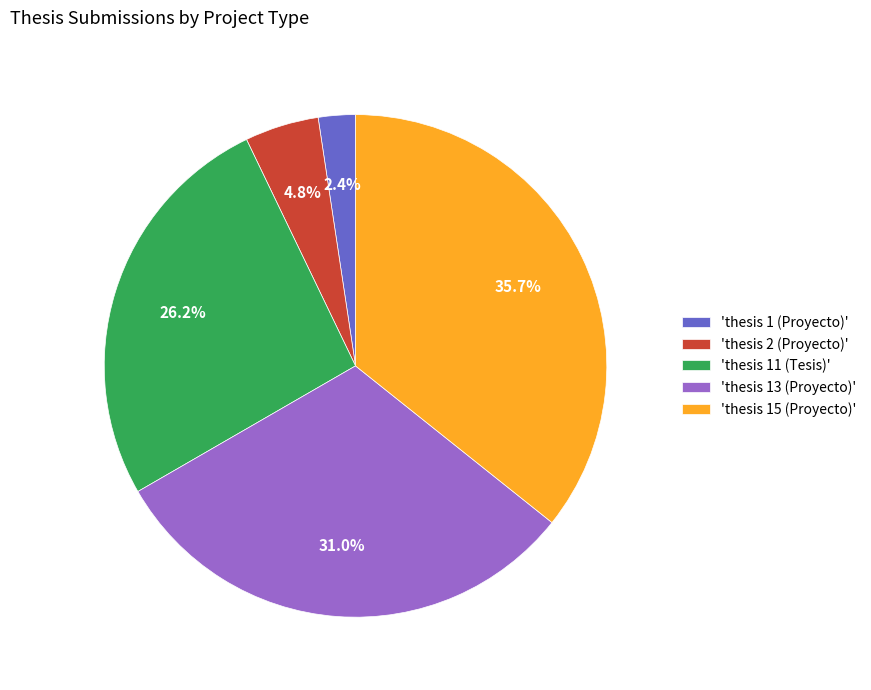

What is the ratio of the value at 'thesis 13 (Proyecto)' to the value at 'thesis 15 (Proyecto)'?

0.9